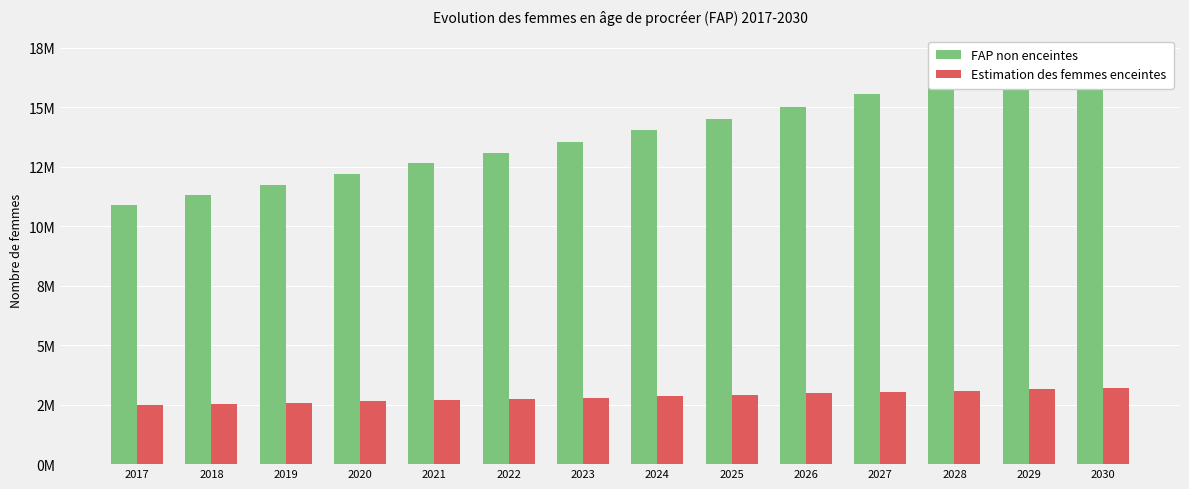

True or false: Estimation des femmes enceintes has a value of 2680738.2 at 2021.

True